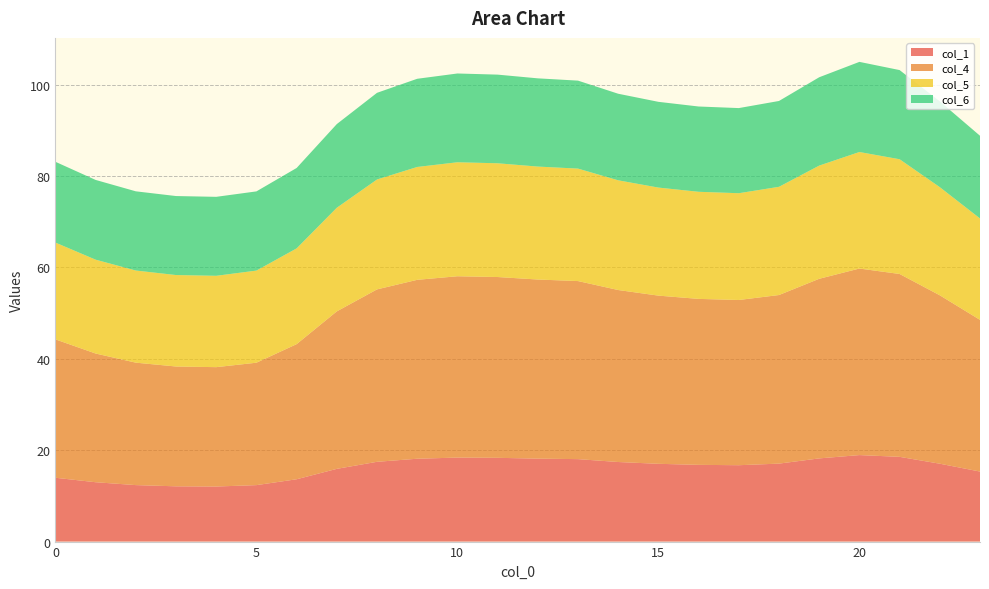

What is the highest value of the col_1 series?

18.9